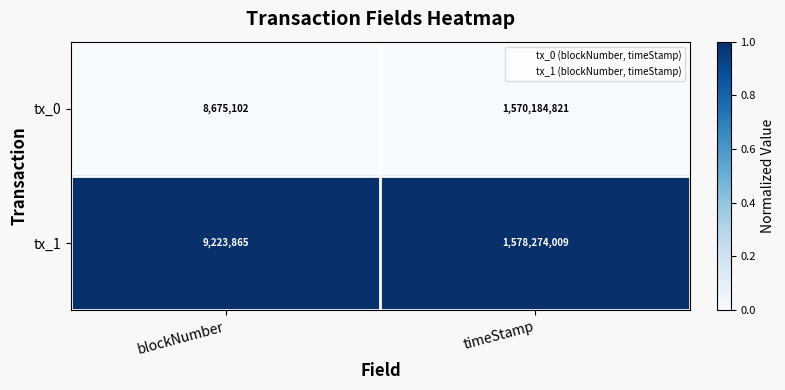

At which category is the sum across all series the highest?

timeStamp